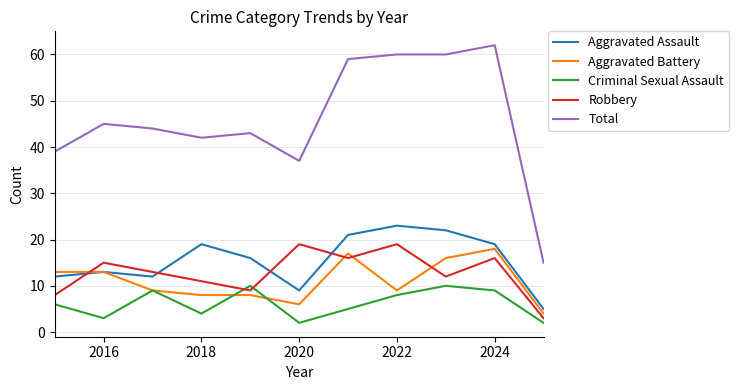

Which series has the largest total across all categories?

Total